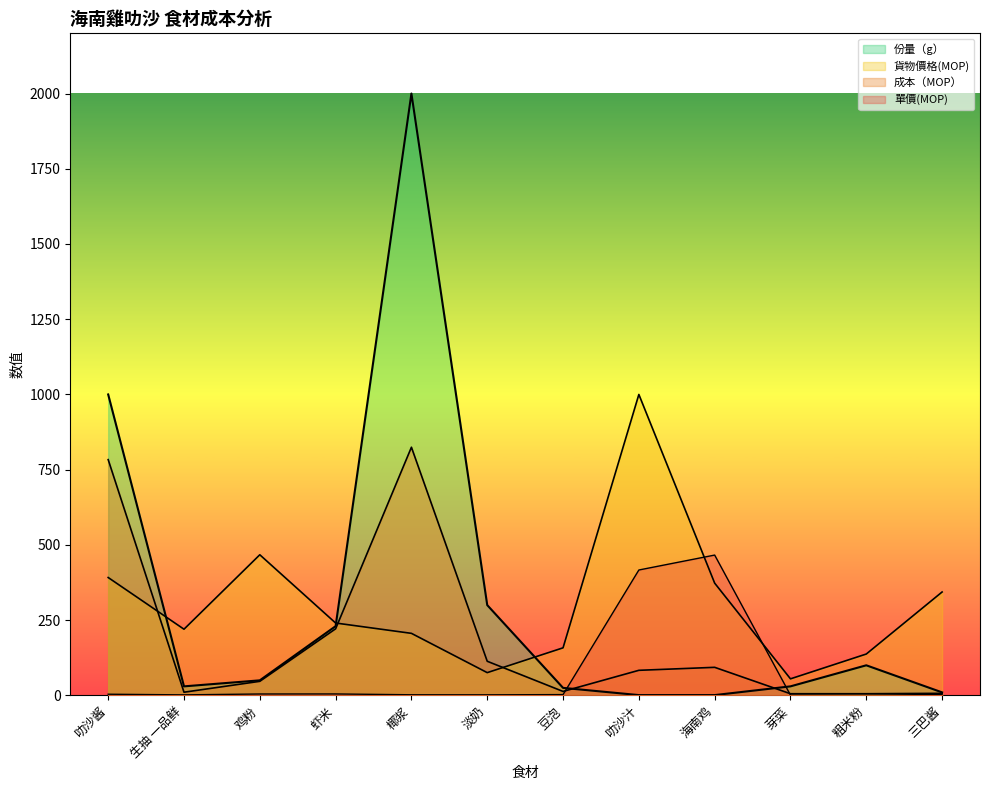

At 芽菜, list the series in order from smallest to largest.

單價(MOP), 成本（MOP）, 份量（g）, 貨物價格(MOP)